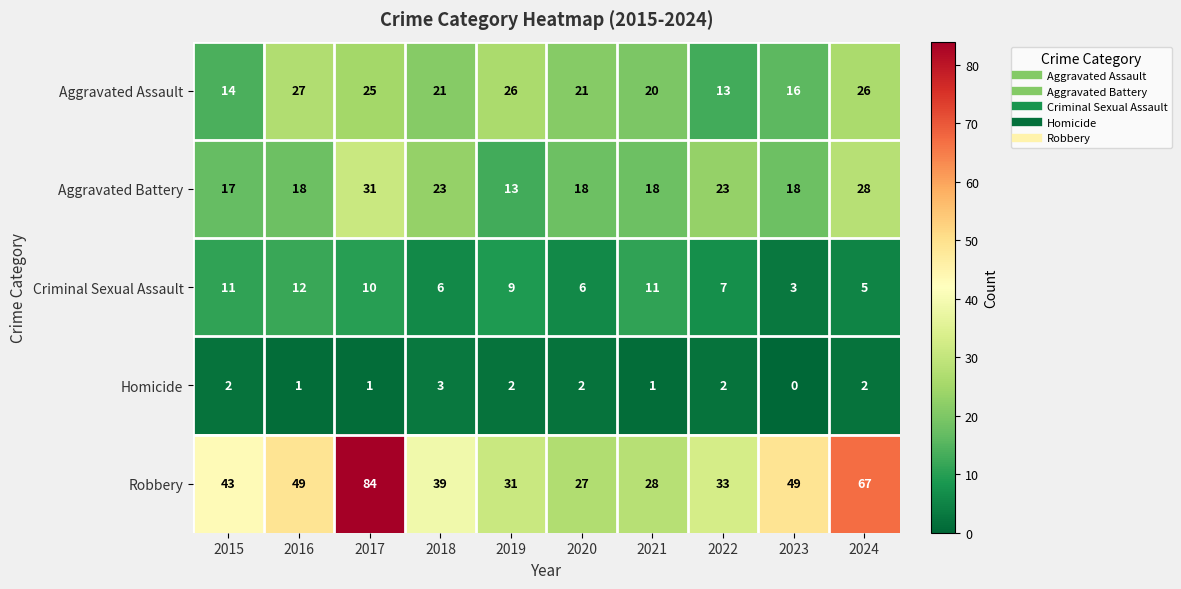

At 2020, list the series in order from smallest to largest.

Homicide, Criminal Sexual Assault, Aggravated Battery, Aggravated Assault, Robbery